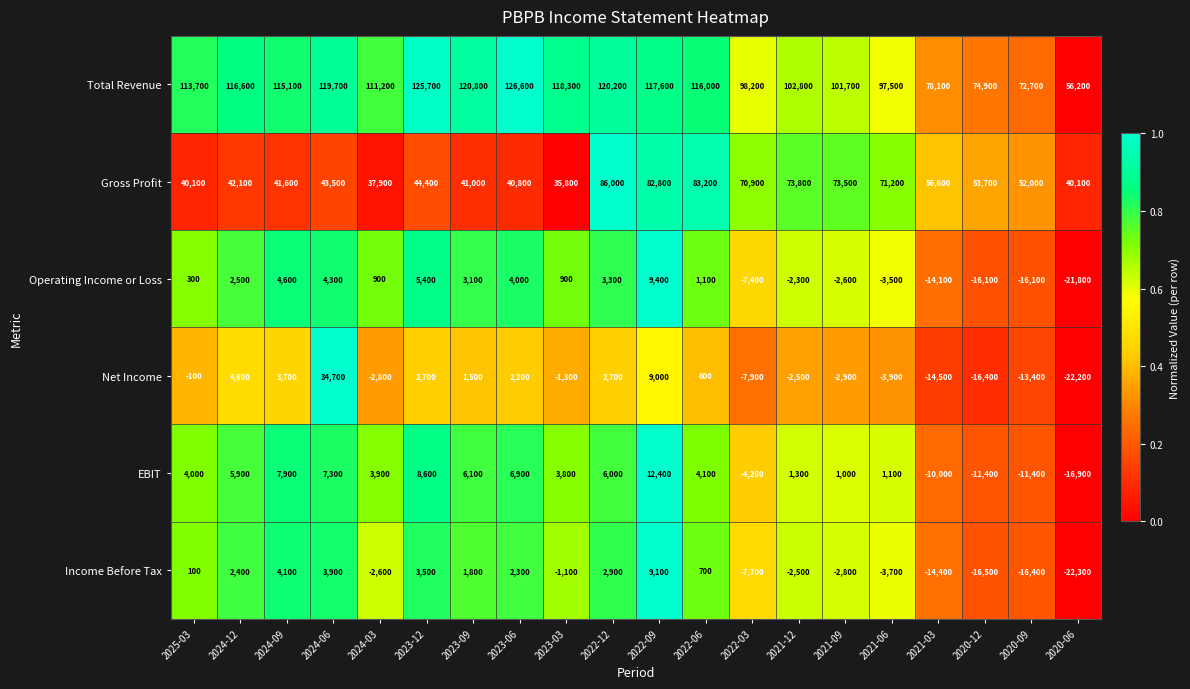

Which series has the largest range (max minus min)?

Total Revenue